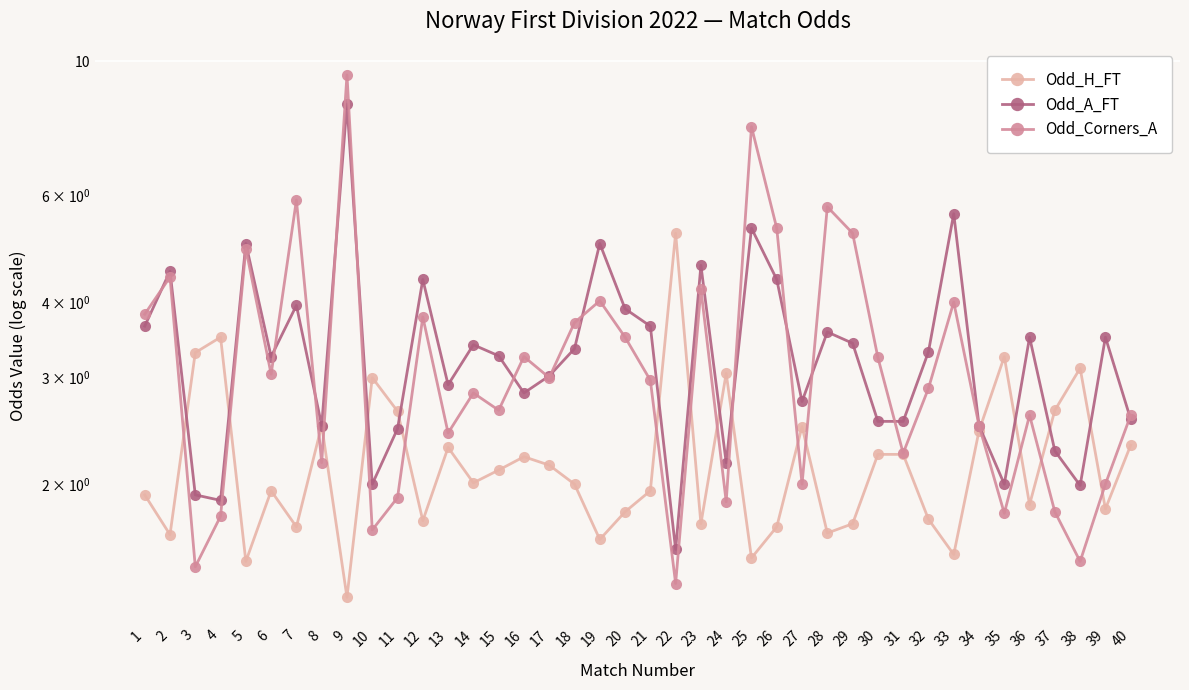

Where is the first local minimum for Odd_H_FT?

2